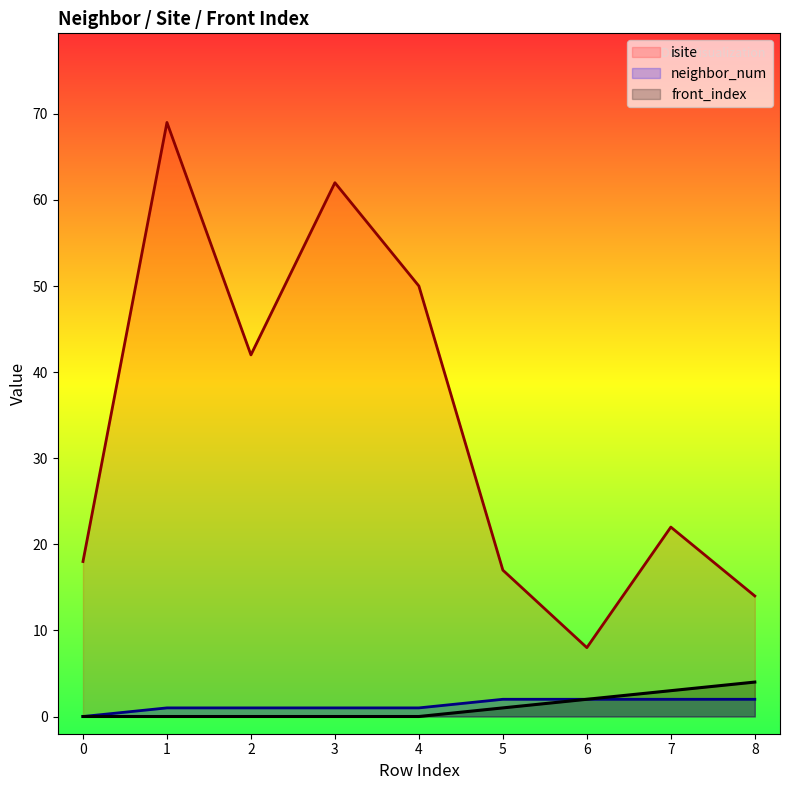

Rank the series by their maximum value, from highest to lowest.

isite, front_index, neighbor_num